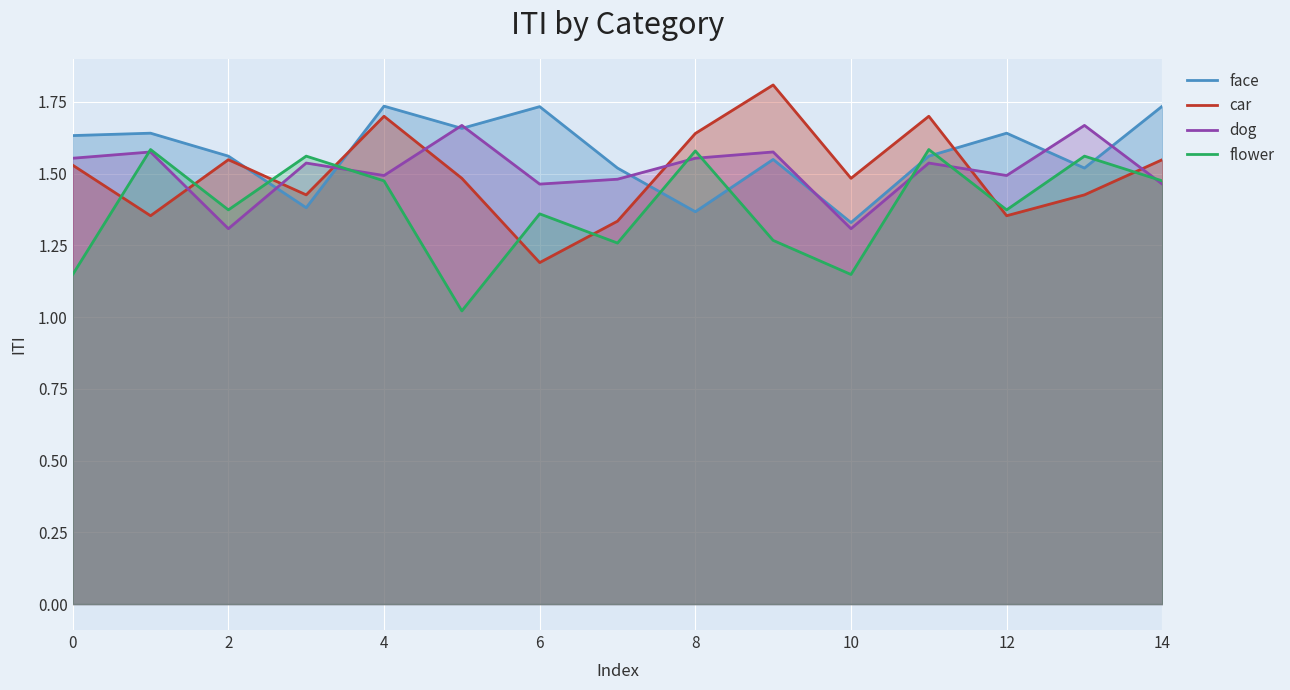

What are all the series names shown in the legend?

face, car, dog, flower